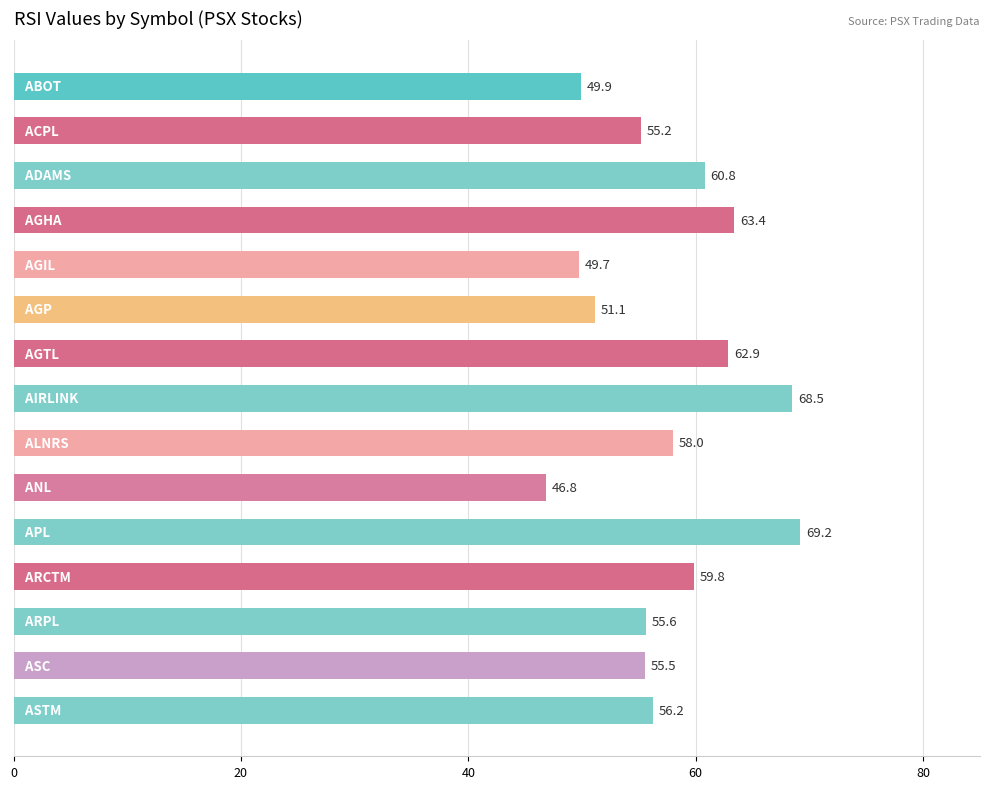

What is the difference between the second highest and minimum values?

21.7